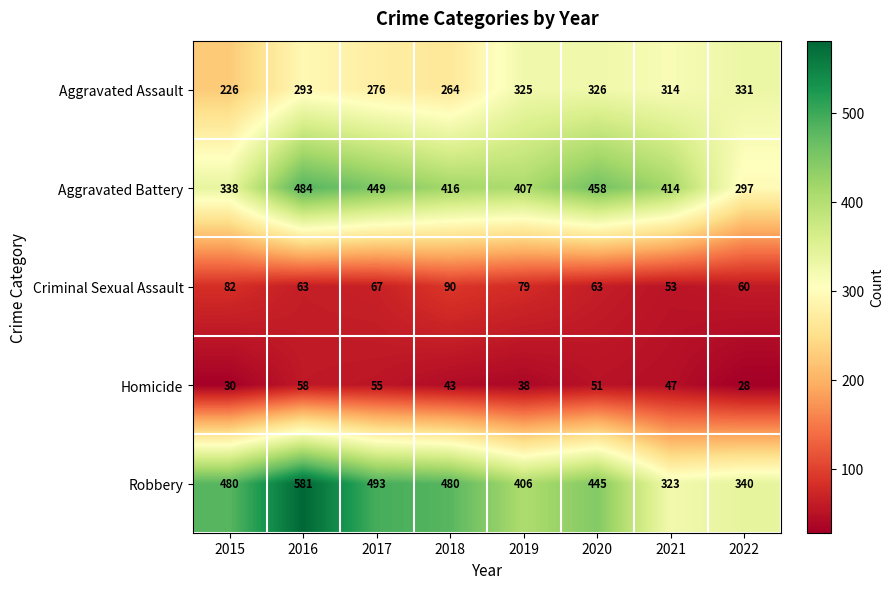

Which series has the largest range (max minus min)?

Robbery